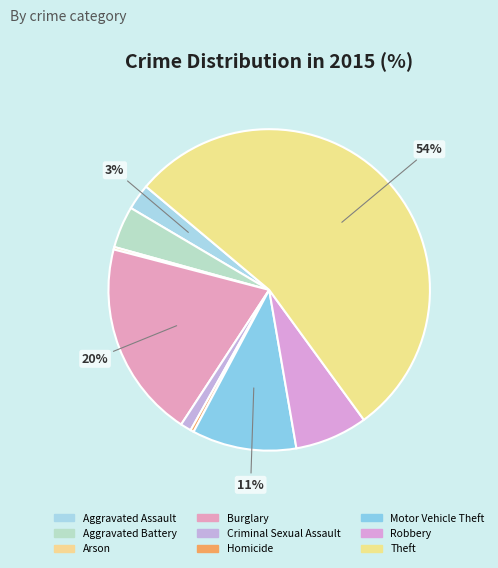

To the nearest percent, what is the average slice percentage?

11%